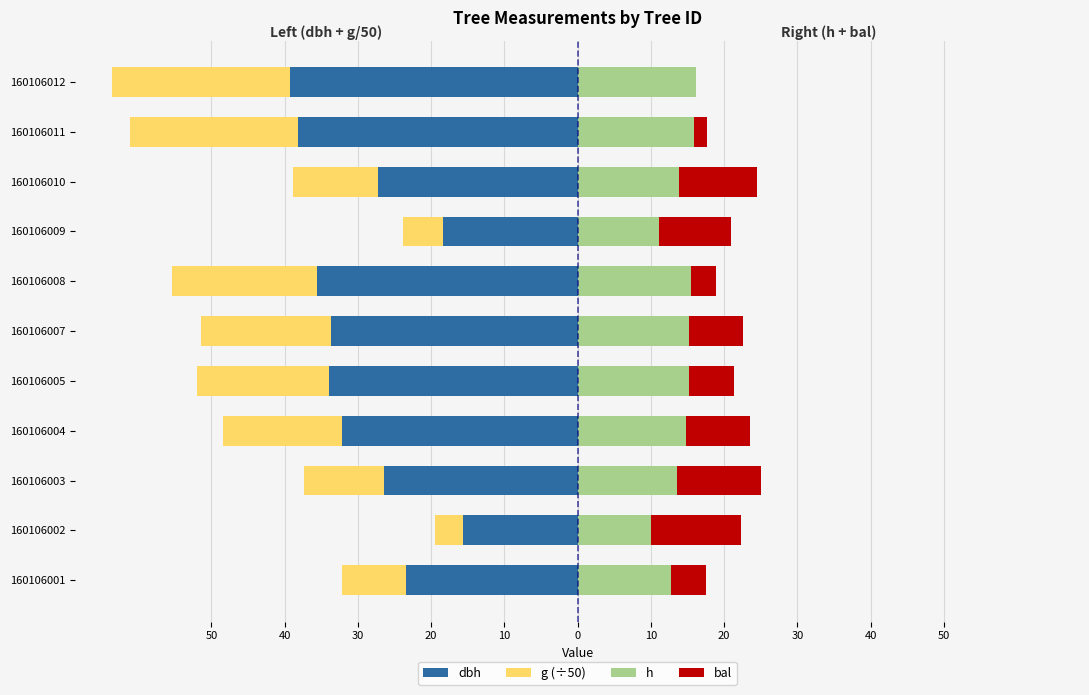

True or false: g (÷50) has a value of -3.9 at 160106002.

True